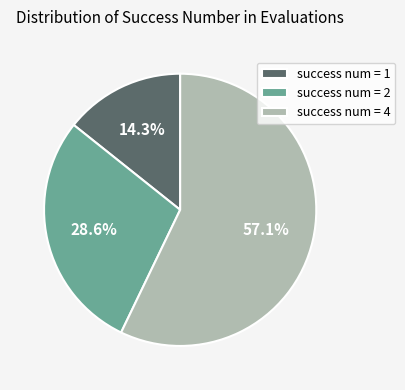

What percentage do success num = 2 and success num = 4 together represent?

85.7%